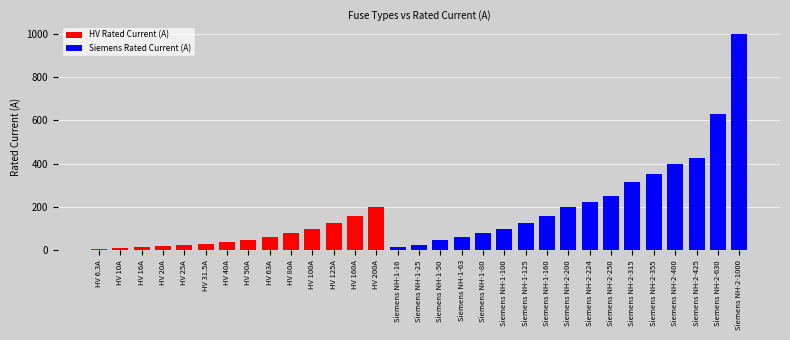

What is the total value across all series at Siemens NH-1-80?

80.0